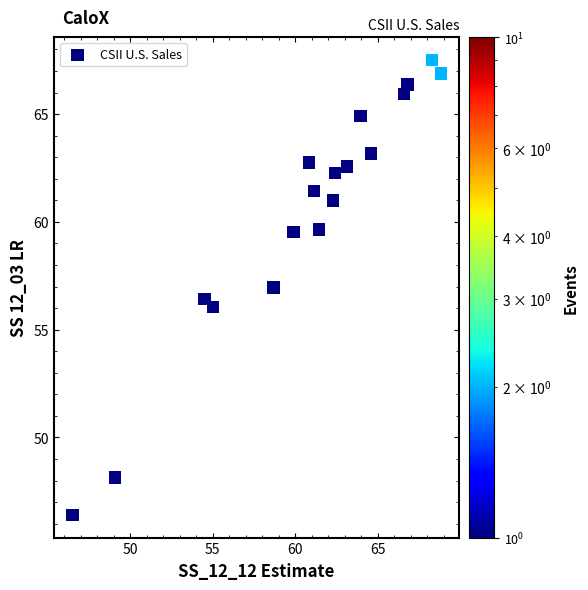

What is the range of X values (max minus min)?

22.3